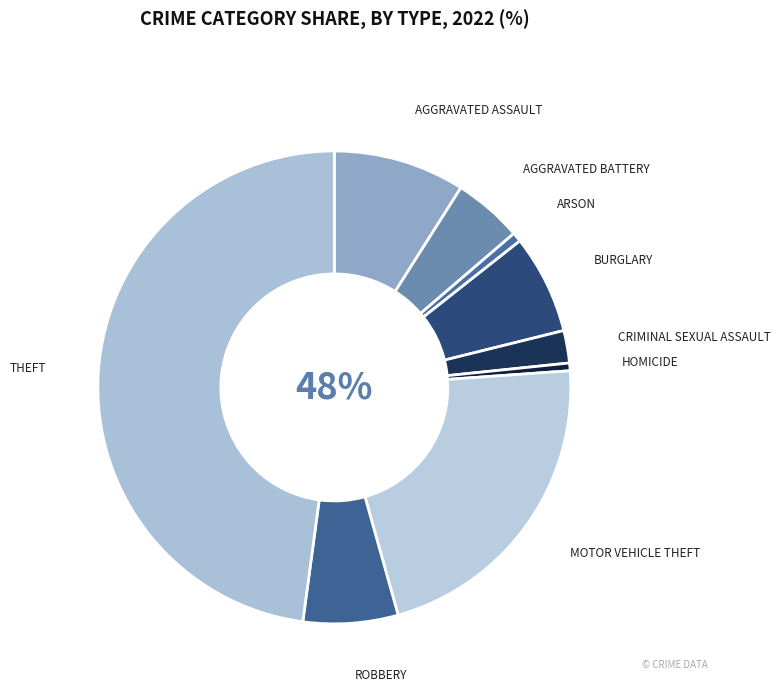

What is the smallest slice in the pie chart?

Homicide